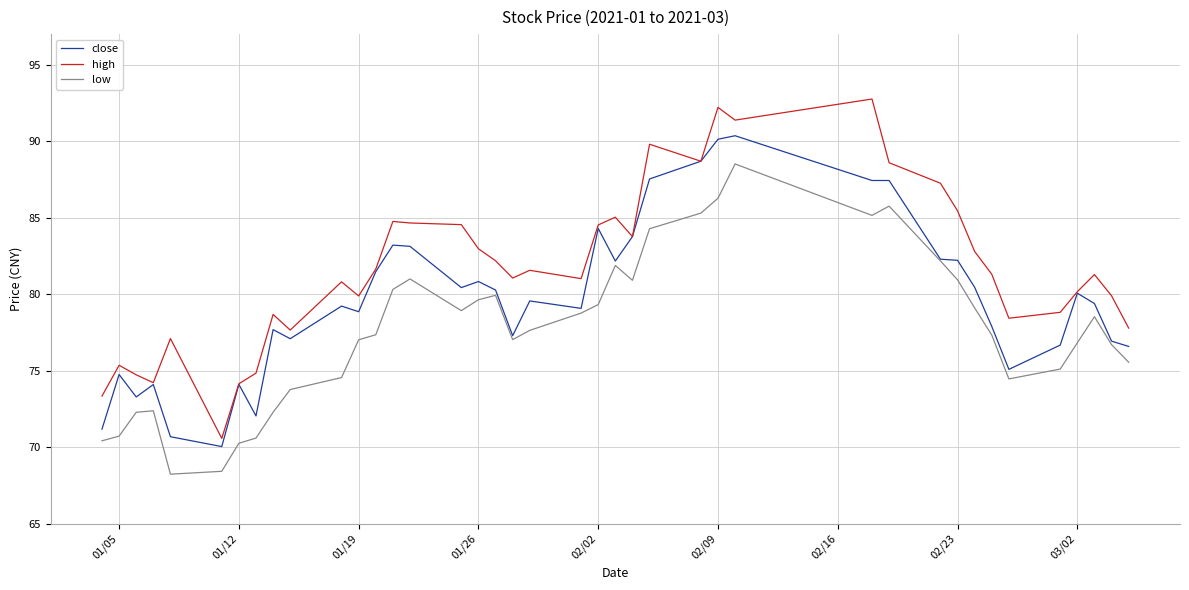

Rank the series by their average value, from highest to lowest.

high, close, low